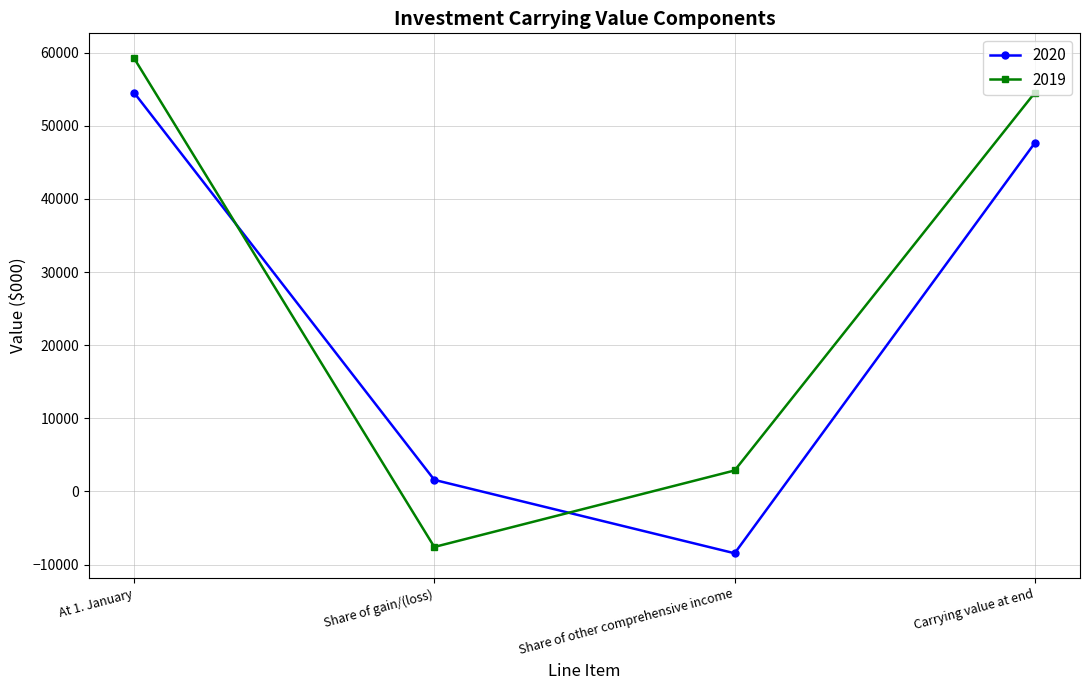

Which series ends up on top after the final intersection of 2020 and 2019?

2019